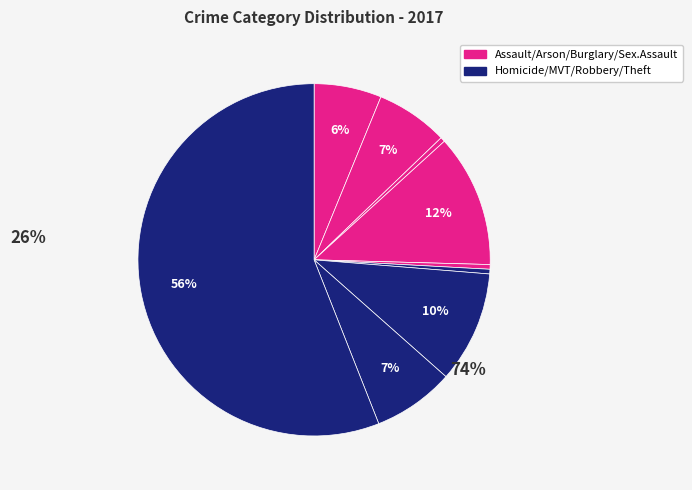

How many slices are in this pie chart?

9